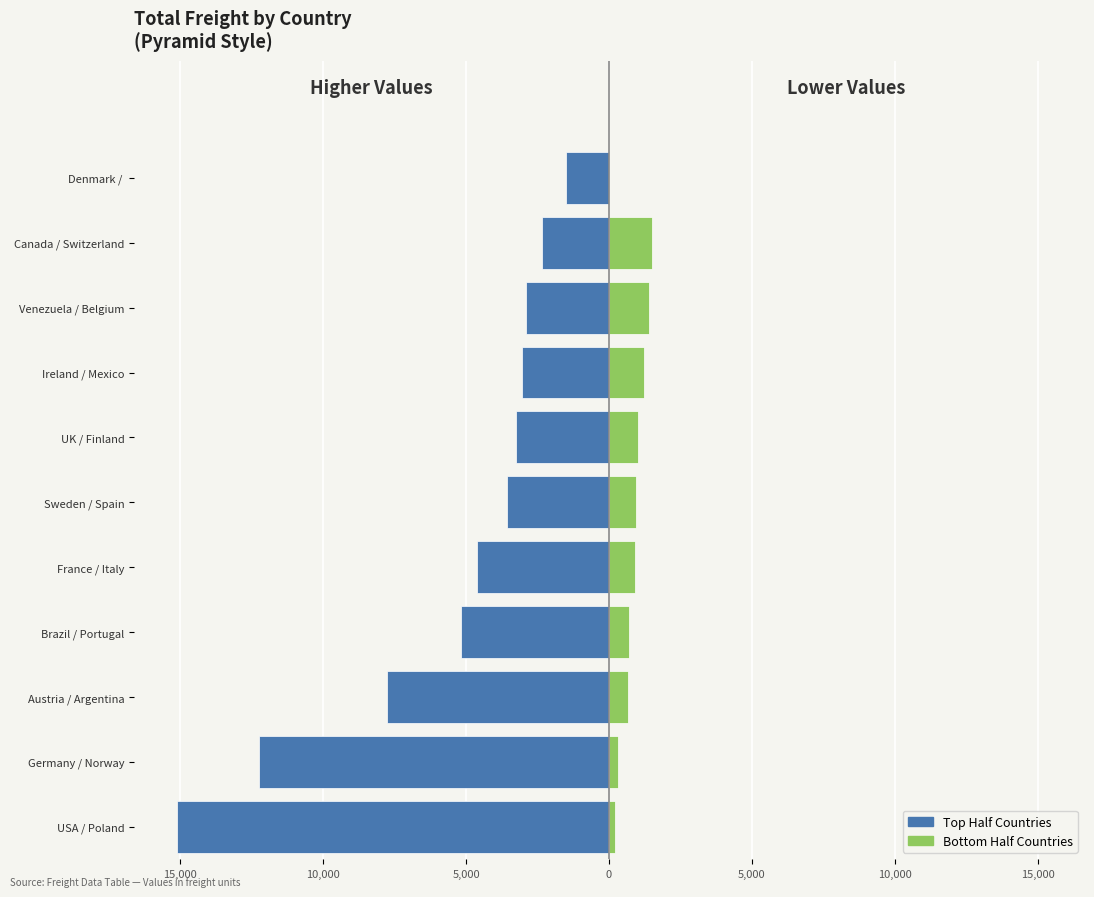

The value of Top Countries (desc) at Canada / Switzerland is -2340.3. True or false?

True